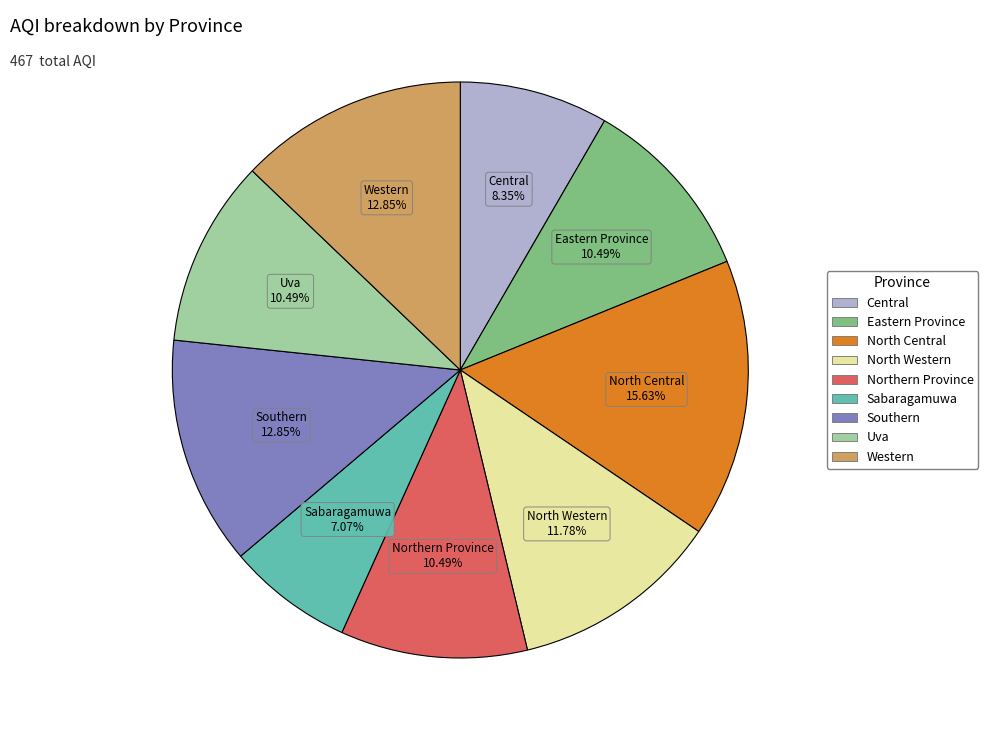

Combined, do Sabaragamuwa and Central account for over 50%?

No